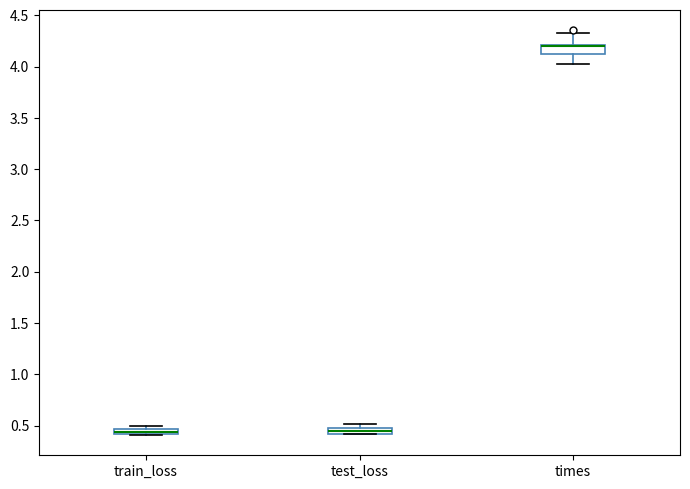

Where is the upper edge of the box for times on the y-axis? The values are not printed on the chart, so give them approximately, as read against the axis.

4.20